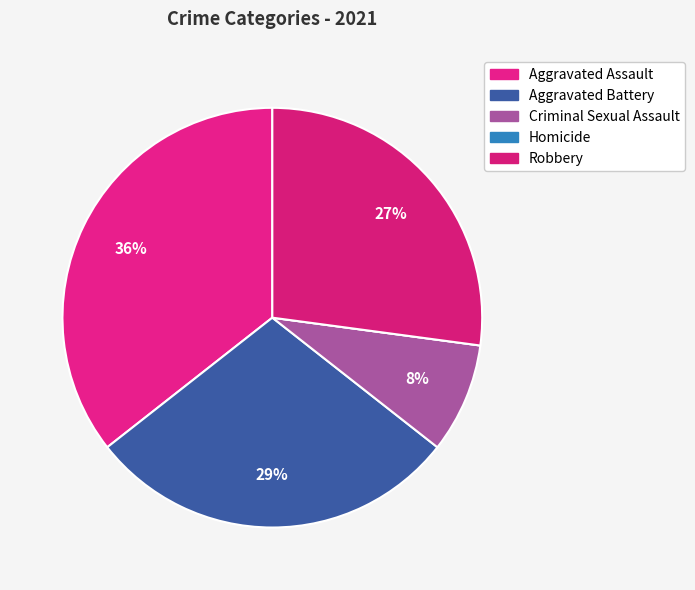

To the nearest percent, what portion does Criminal Sexual Assault represent?

8%